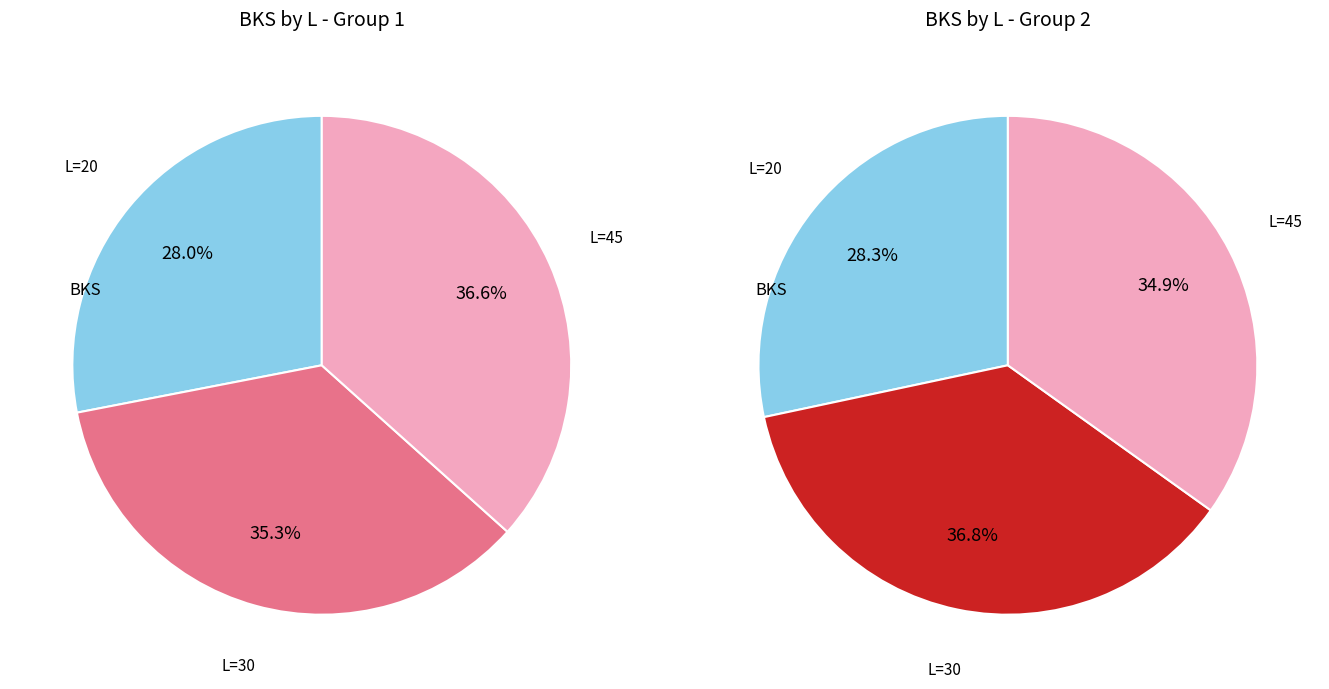

Does any single category account for the majority?

No